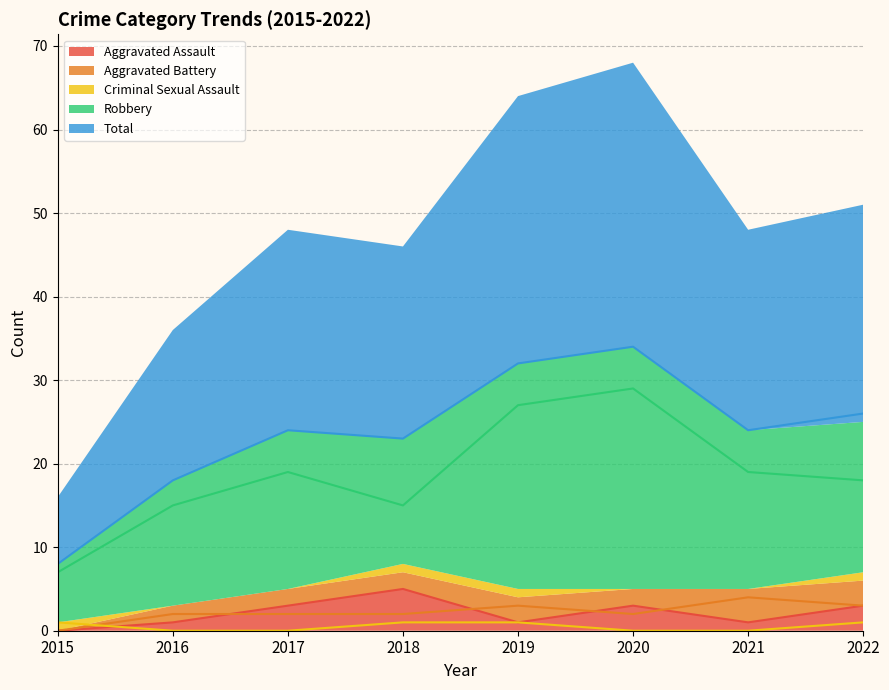

At which category does Aggravated Battery reach its first local valley?

2020